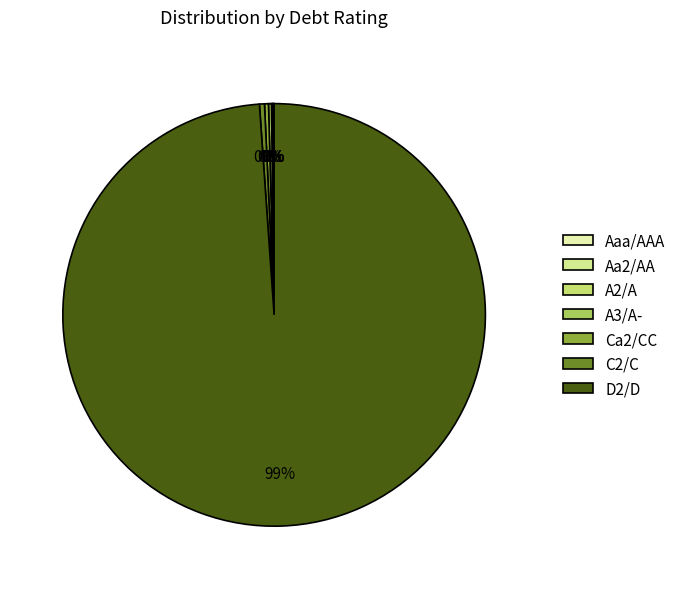

Does D2/D represent more than half of the total?

Yes